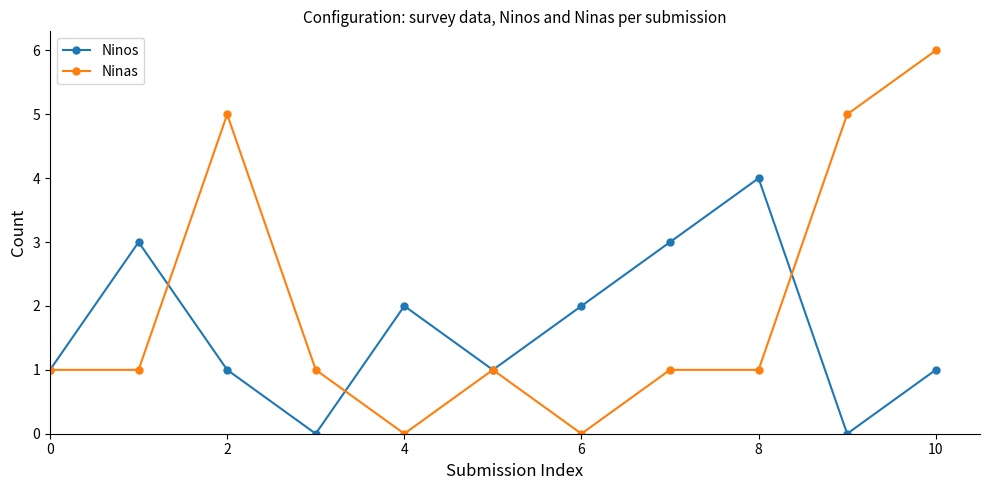

Reading left to right, what are all the values shown in this chart?

Ninos: 1	3	1	0	2	1	2	3	4	0	1
Ninas: 1	1	5	1	0	1	0	1	1	5	6